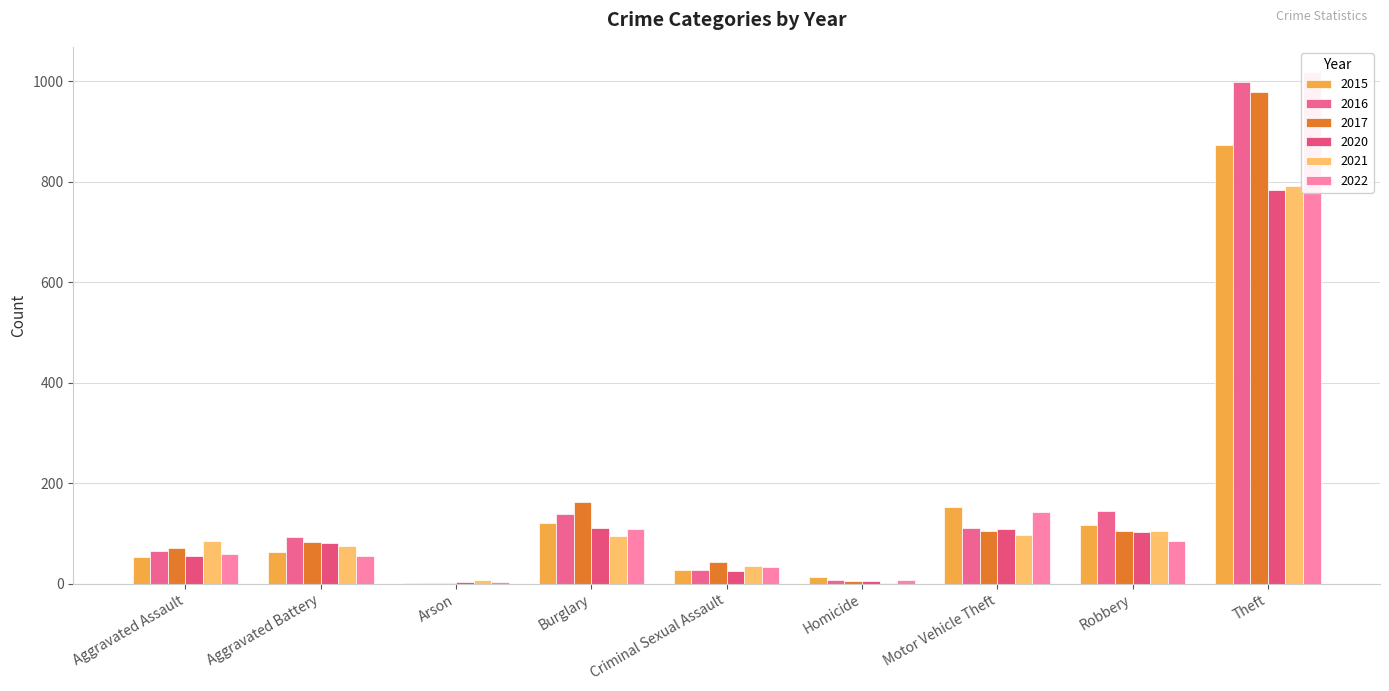

What is the label of the 9th bar from the left?

Theft